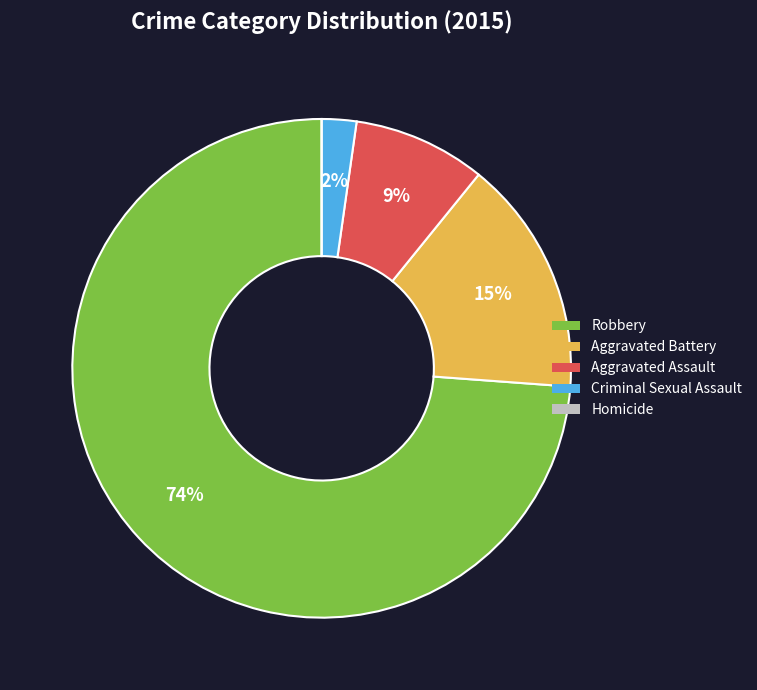

To the nearest percent, what is the average slice percentage?

20%